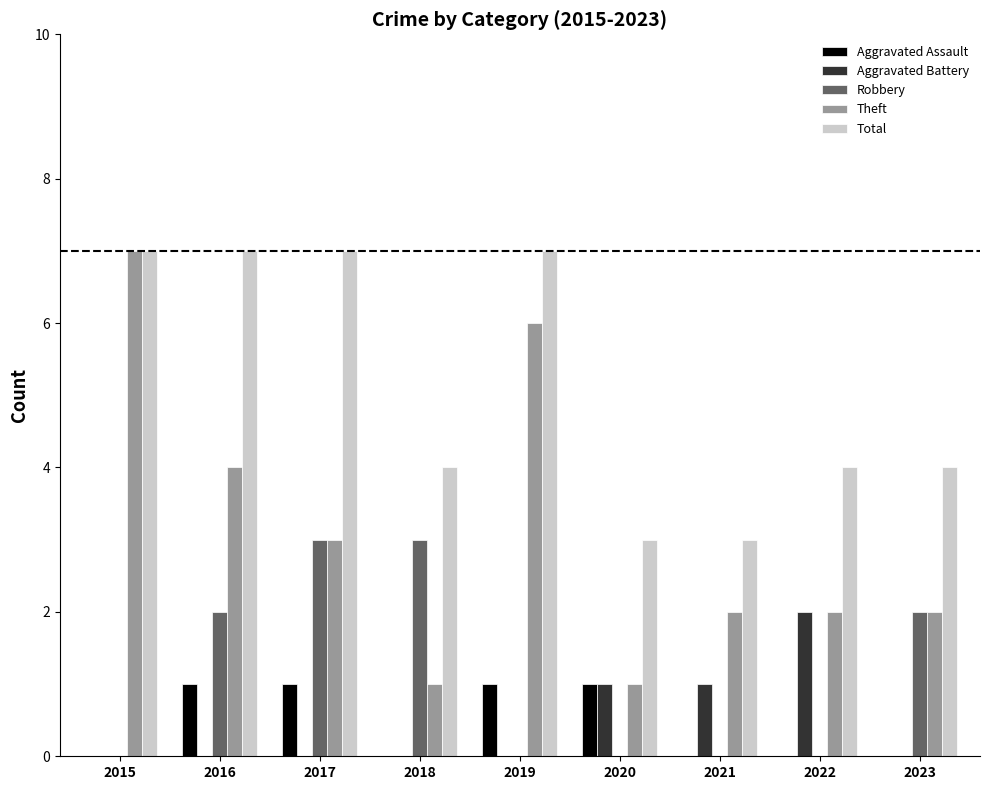

The value of Aggravated Assault at 2023 is 0. True or false?

True